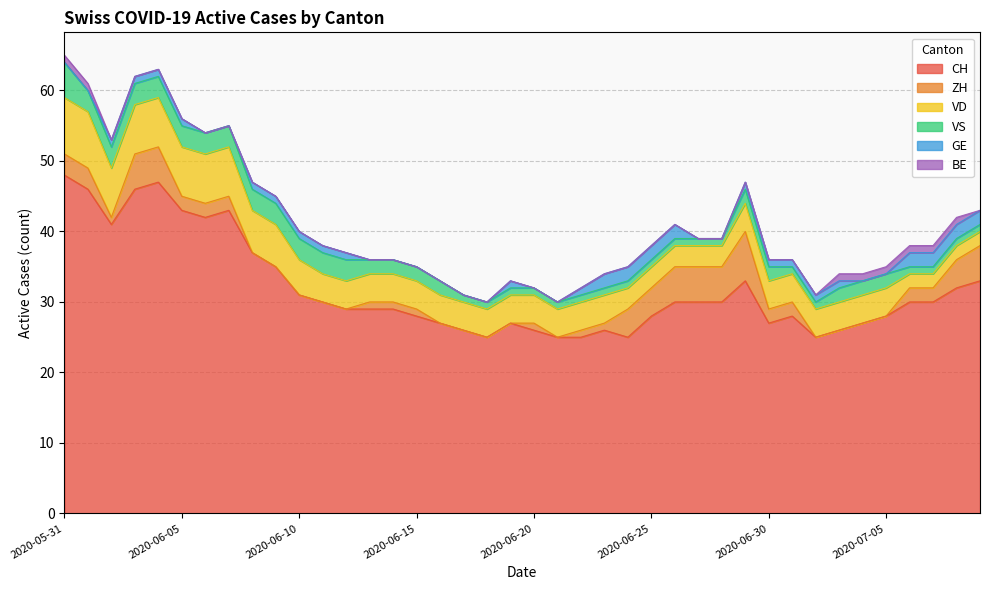

The ZH series shows 0 at 2020-06-18. True or false?

True